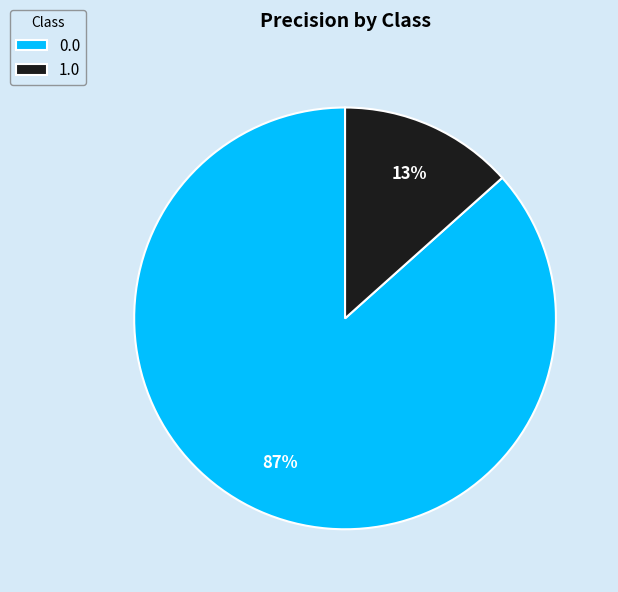

Do 0.0 and 1.0 together represent more than half of the pie?

Yes